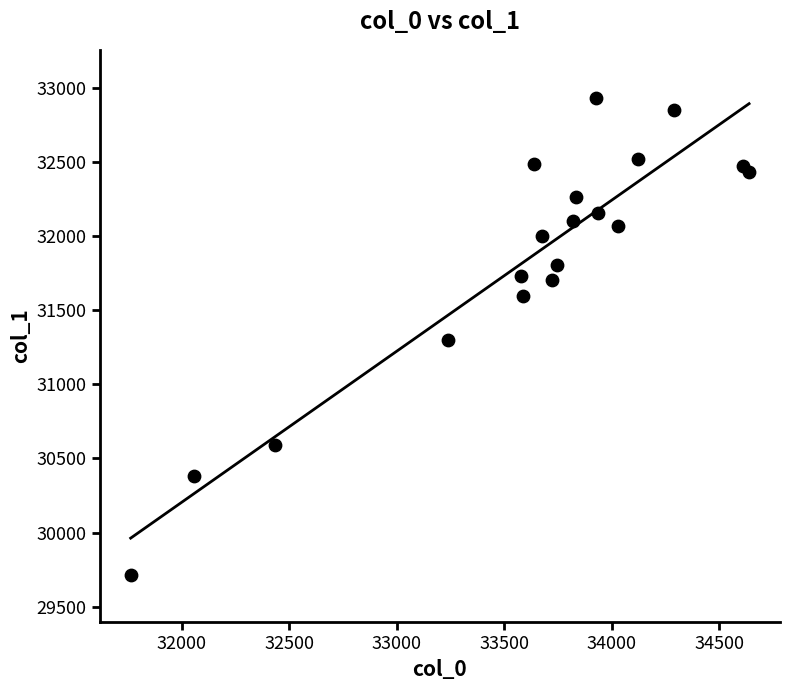

What is the range of X values (max minus min)?

2876